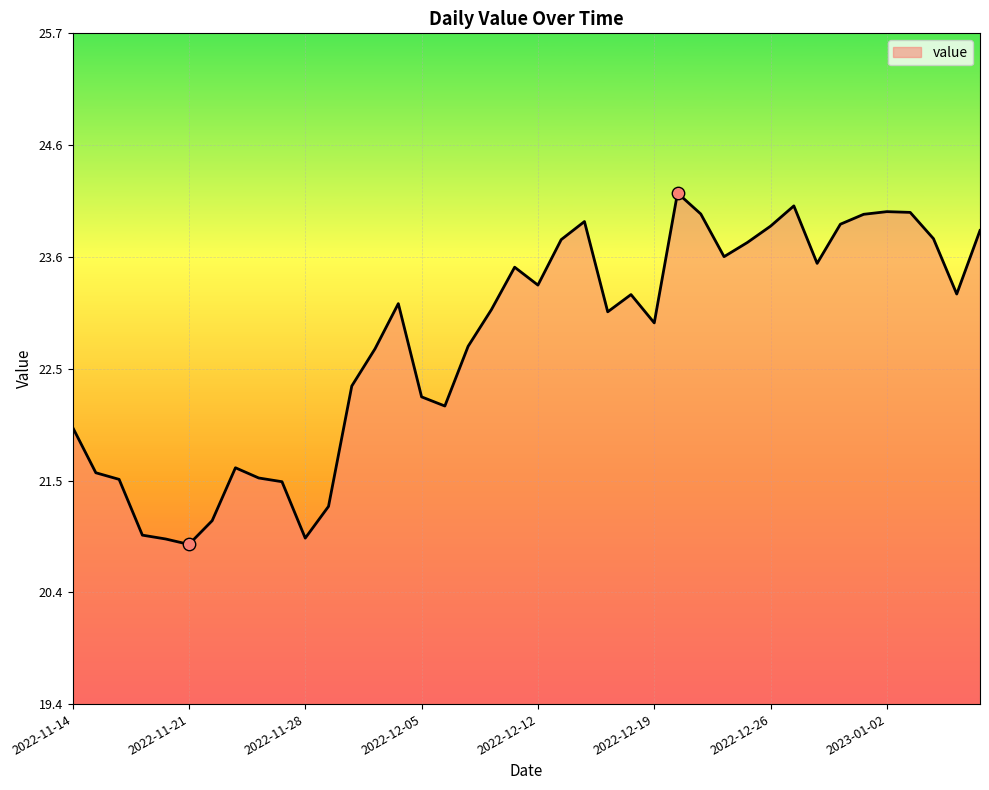

What is the difference between the maximum and minimum values?

3.3